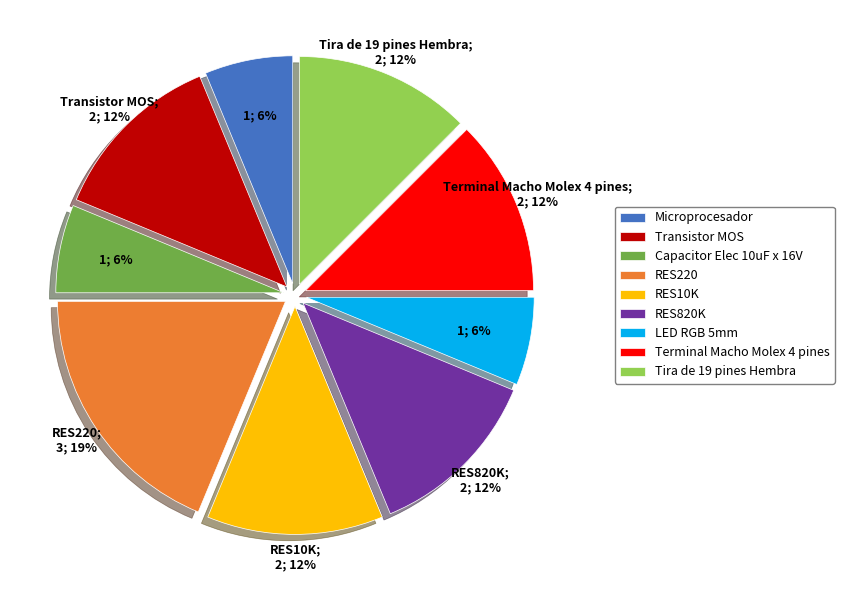

Combined, do Terminal Macho Molex 4 pines and Capacitor Elec 10uF x 16V account for over 50%?

No